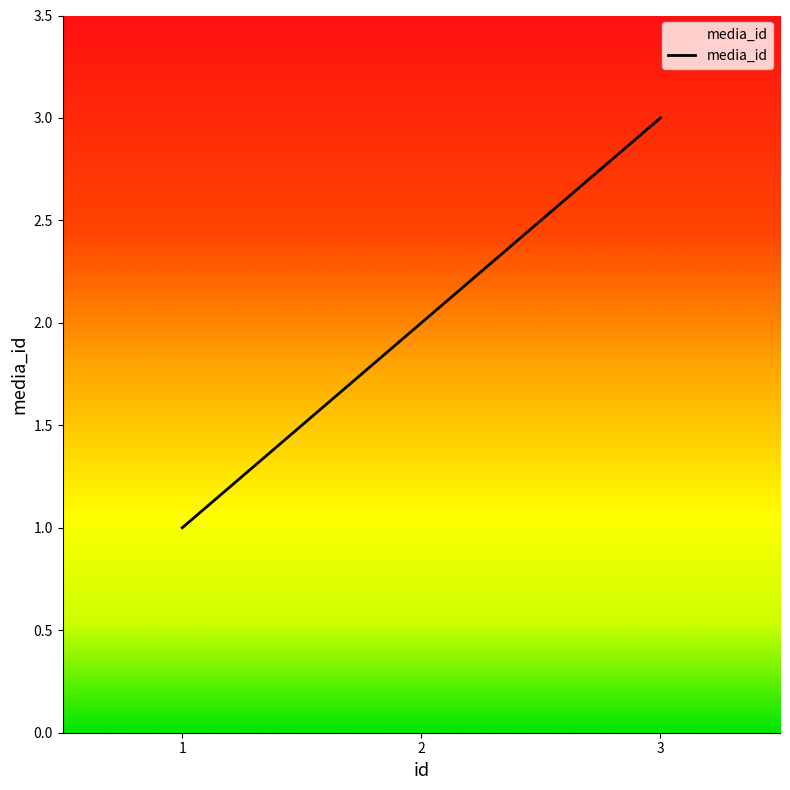

How many lines are shown in the chart?

1